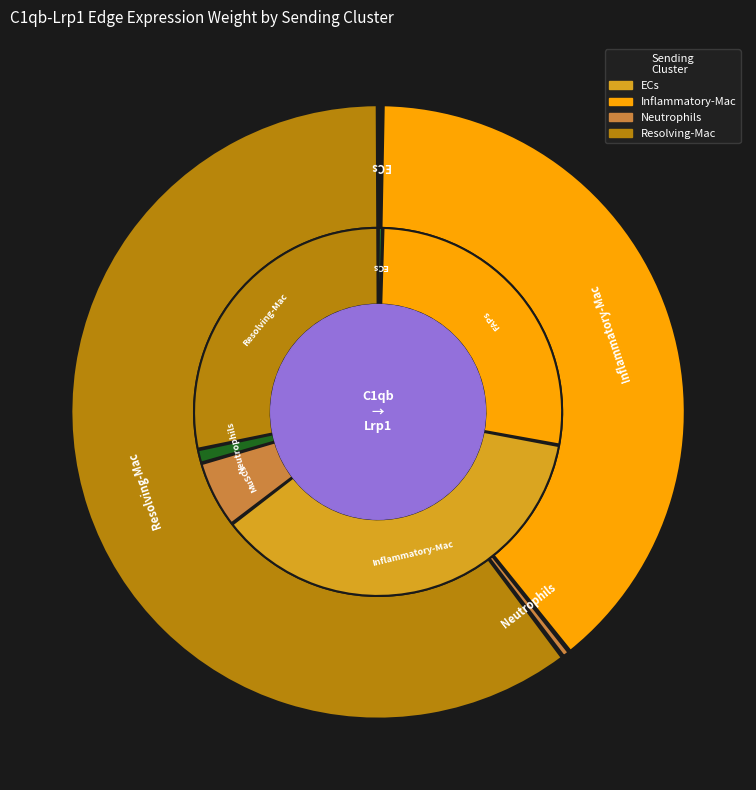

To the nearest percent, what is the difference between the largest and smallest slice percentages?

36%